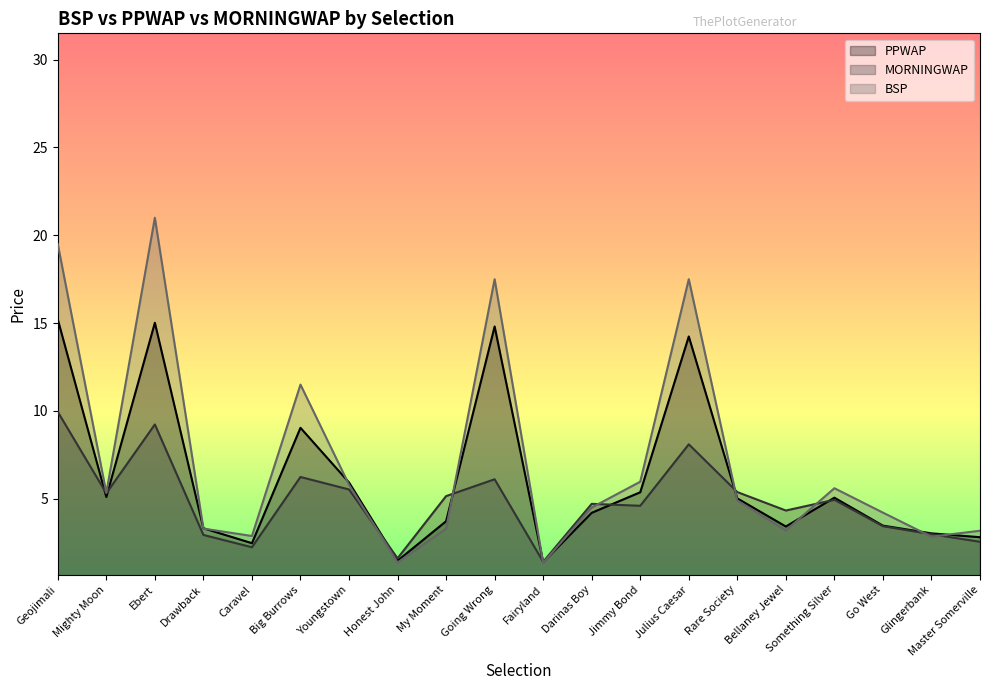

How many times do BSP and MORNINGWAP cross each other?

8